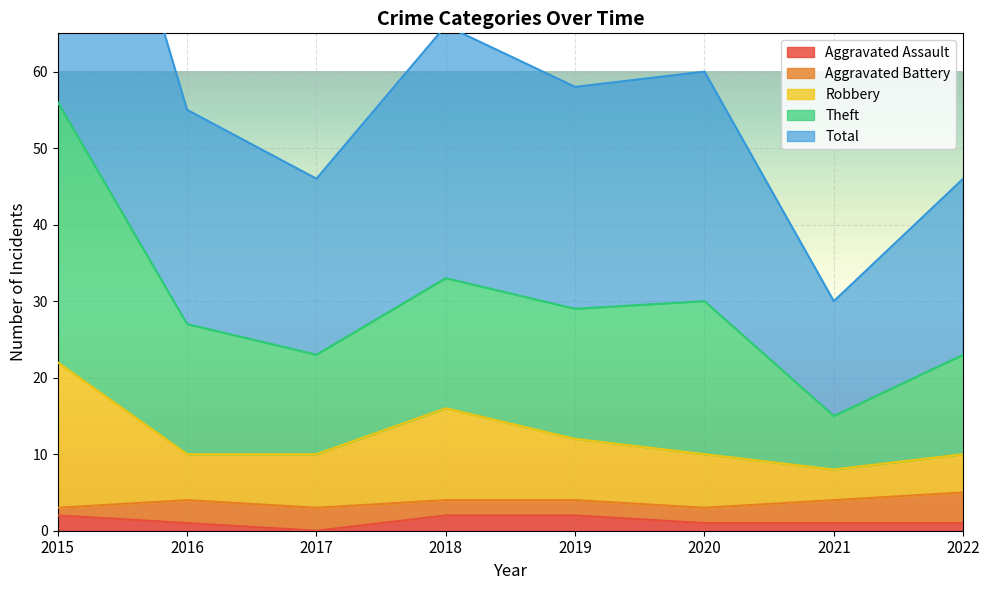

Is it true that Aggravated Assault equals 2 at 2019?

True